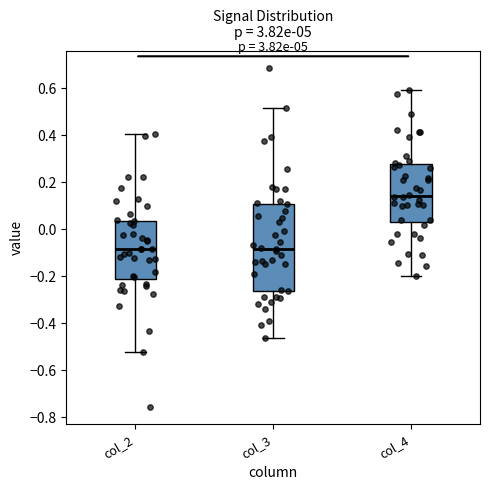

Which box is the tallest, from its lower edge to its upper edge?

col_3